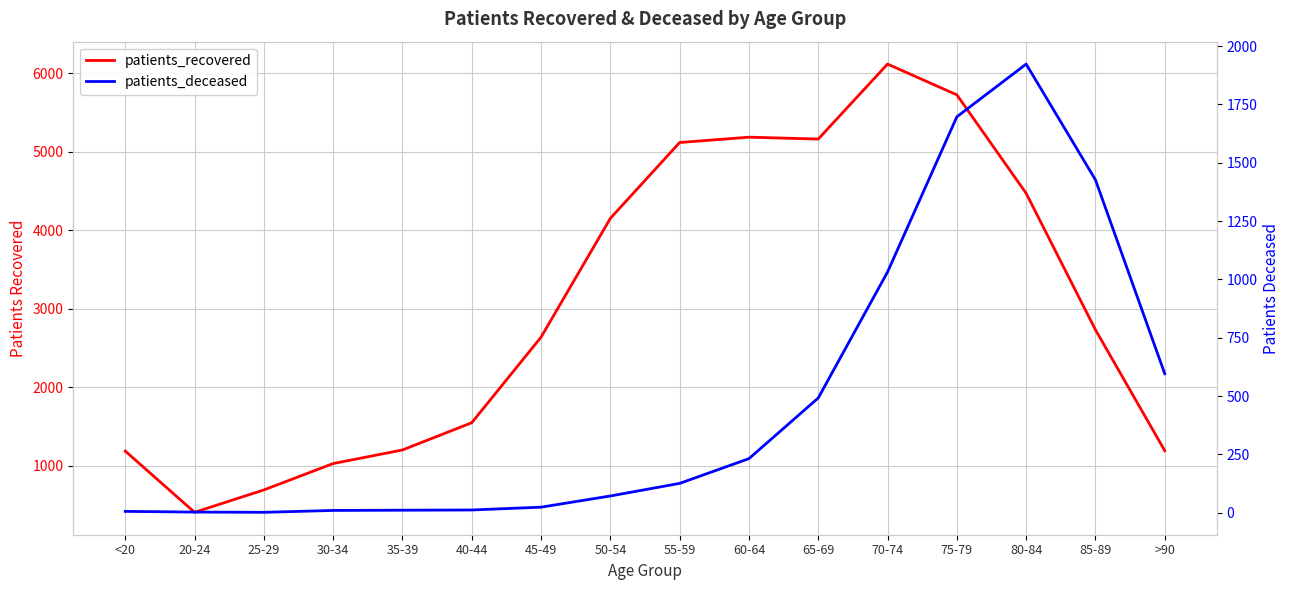

True or false: patients_recovered and patients_deceased cross at least once.

False